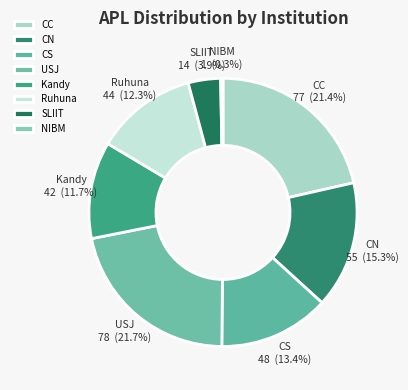

What percentage is NOT represented by NIBM?

99.7%